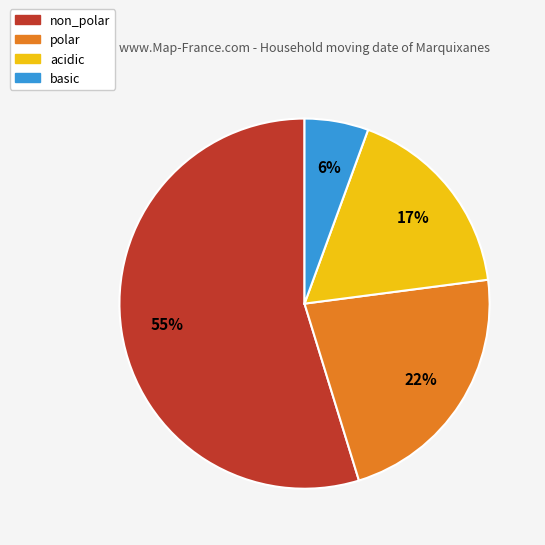

What percentage is the non_polar slice, to the nearest percent?

55%